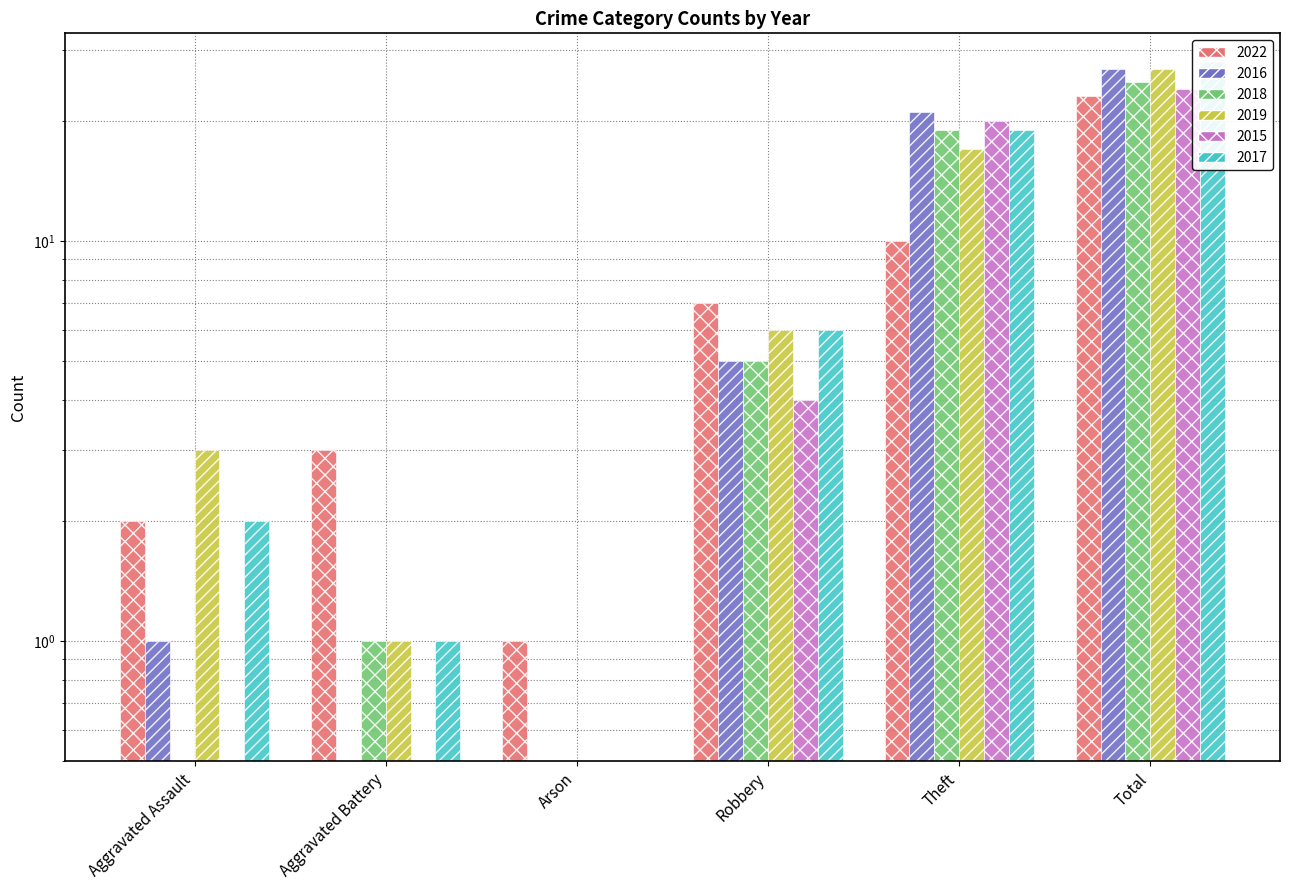

Reading left to right, transcribe all the data shown in this chart.

2022: 2	3	1	7	10	23
2016: 1	0	0	5	21	27
2018: 0	1	0	5	19	25
2019: 3	1	0	6	17	27
2015: 0	0	0	4	20	24
2017: 2	1	0	6	19	28